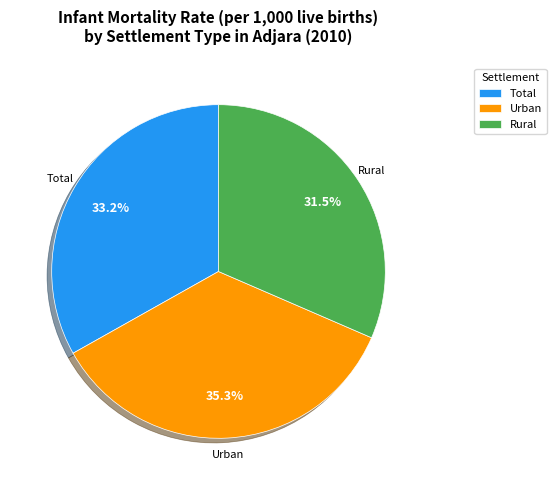

Is the sum of Urban and Total greater than half?

Yes